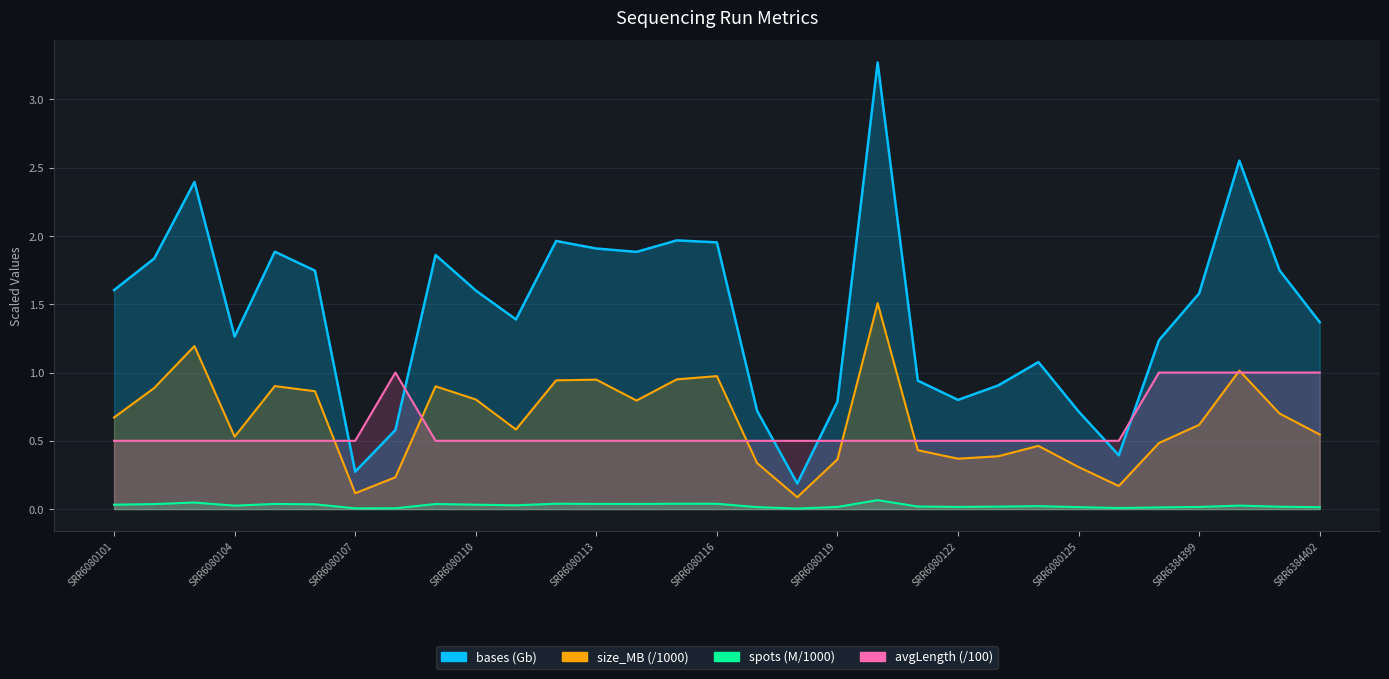

How many interior local peaks does the spots series have?

8